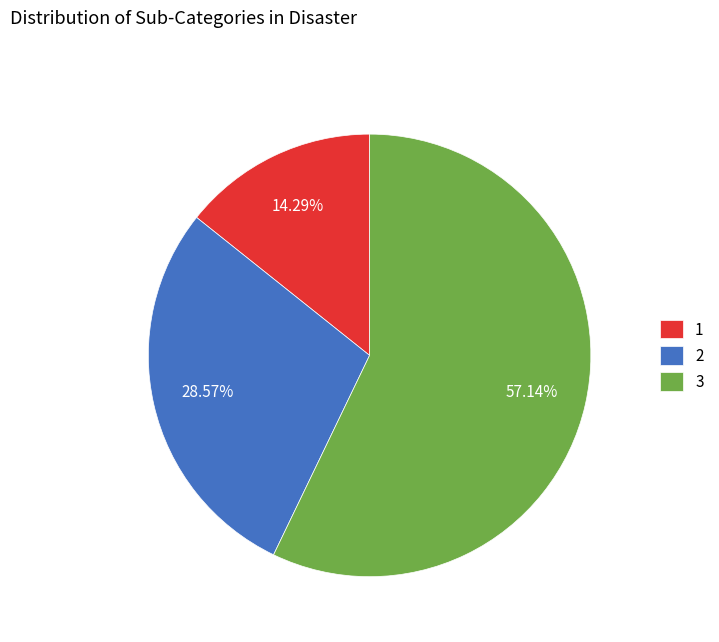

To the nearest percent, what percentage of the pie is 2?

29%